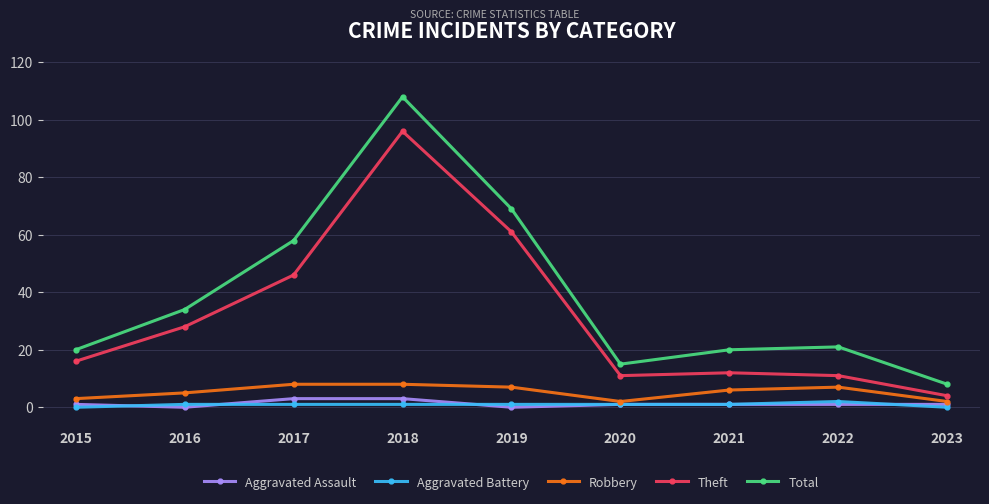

True or false: Total has more than 0 points higher than both neighbors.

True